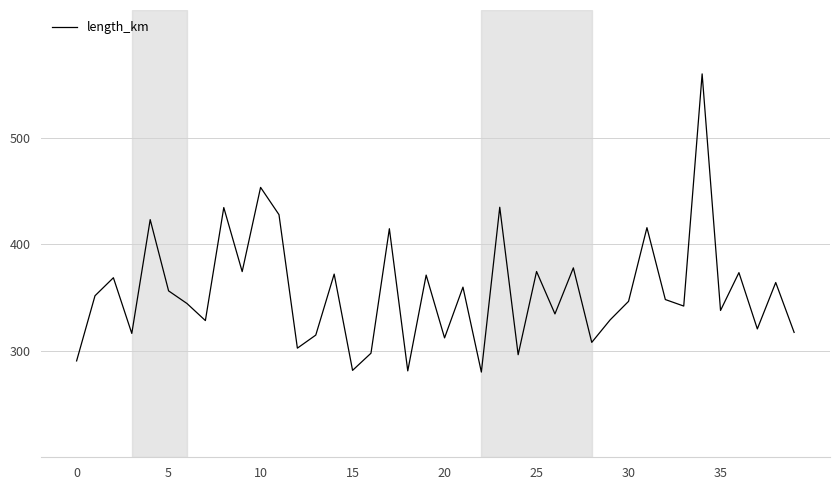

What is the minimum value shown in the chart?

280.0